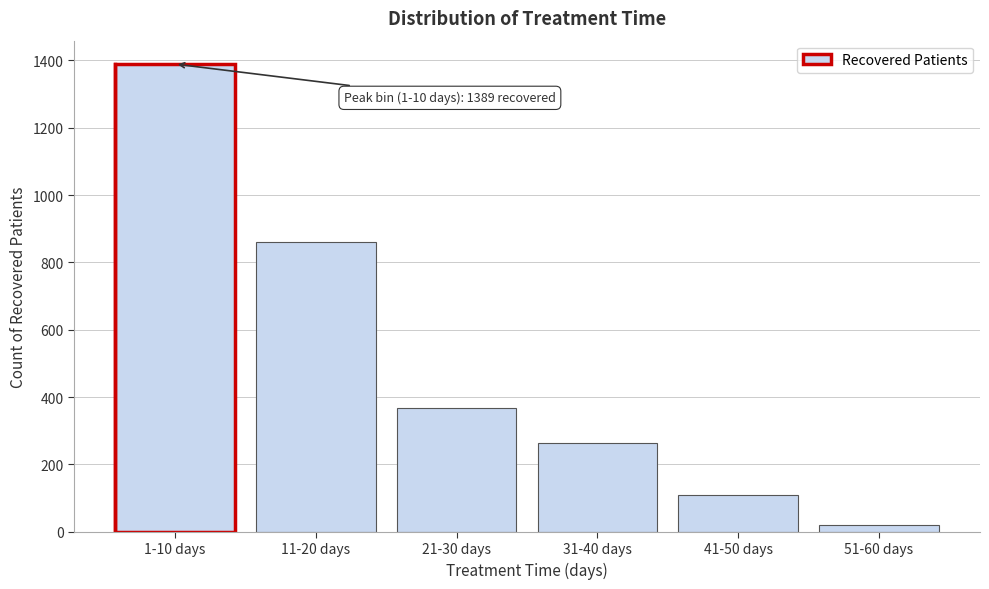

Reading left to right, list all the values displayed in this chart.

1389	861	369	265	110	20